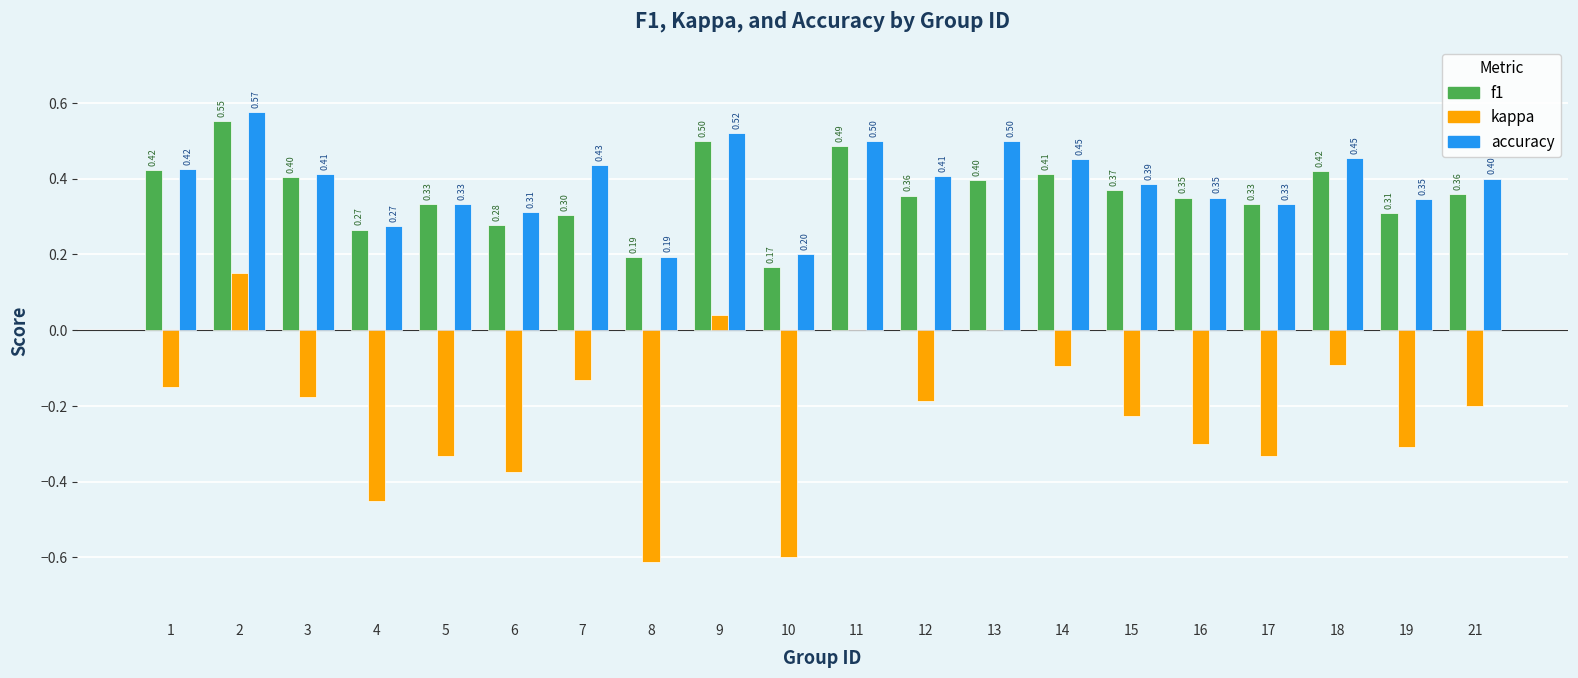

What is the sum of all accuracy values?

7.8